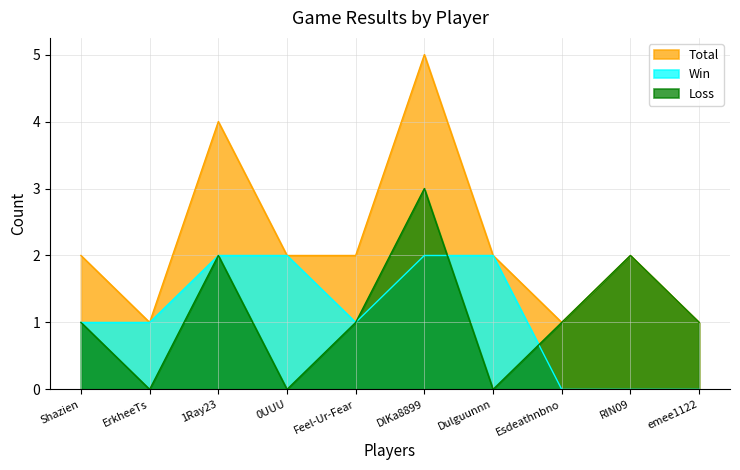

Rank the series by their maximum value, from lowest to highest.

Win, Loss, Total